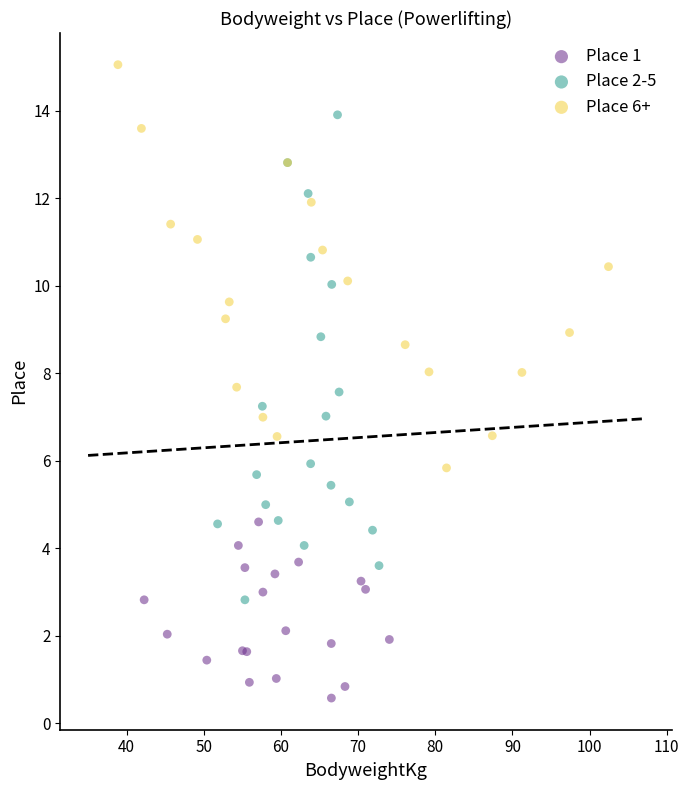

Which series reaches the minimum Y coordinate?

Place 1